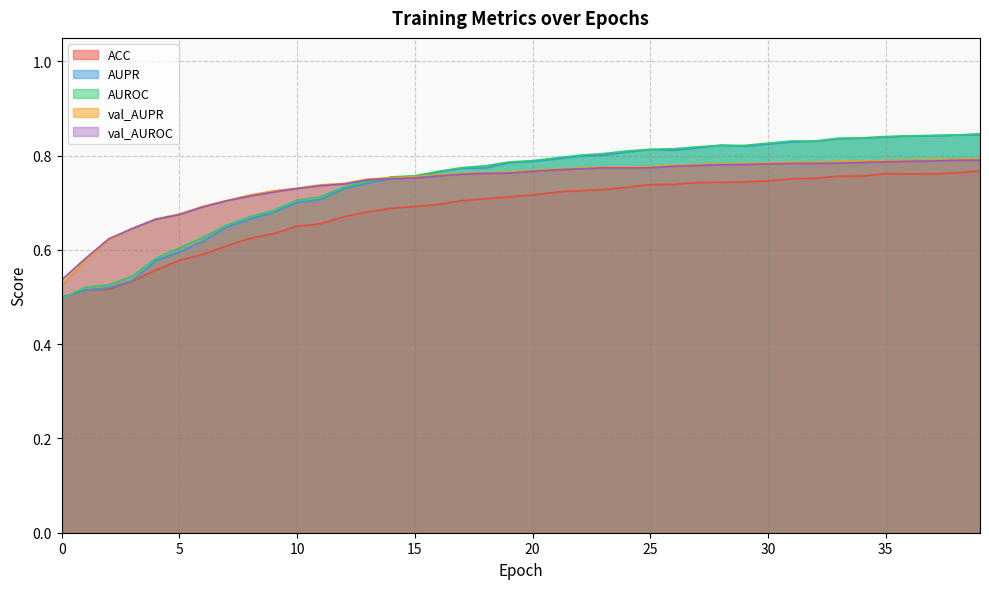

Which series has the widest spread of values?

AUROC